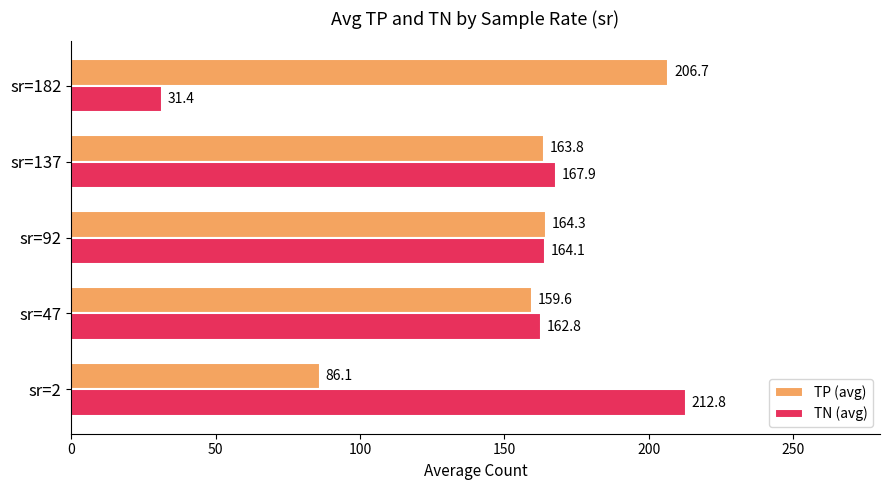

What is the greatest value displayed?

212.8